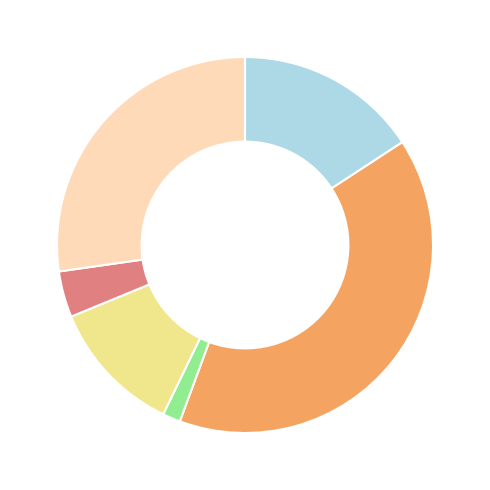

Is there any slice that represents more than half of the pie?

No